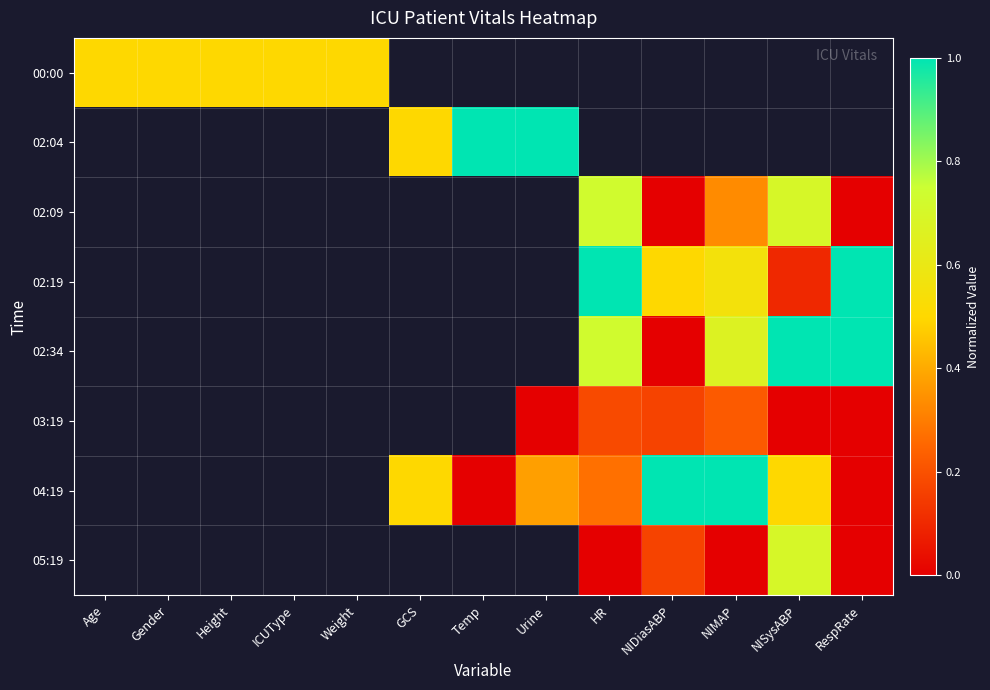

How many positive values does the 02:09 series have?

3